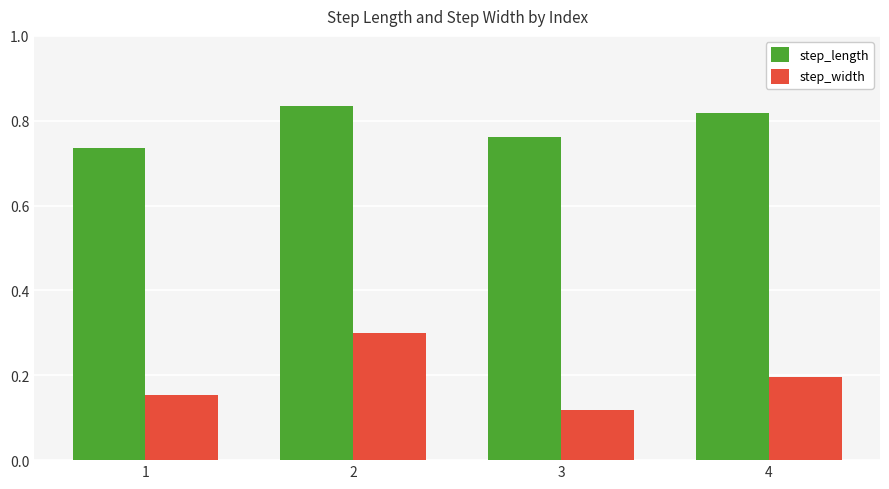

Rank the series by their maximum value, from lowest to highest.

step_width, step_length